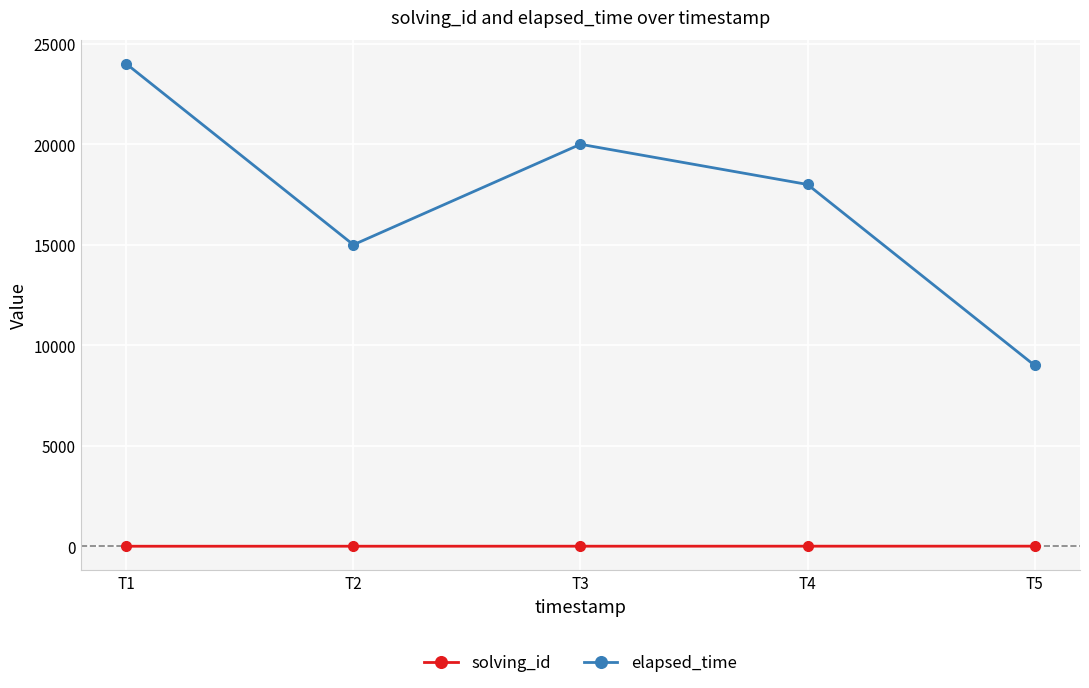

True or false: elapsed_time has more than 2 interior local peaks.

False